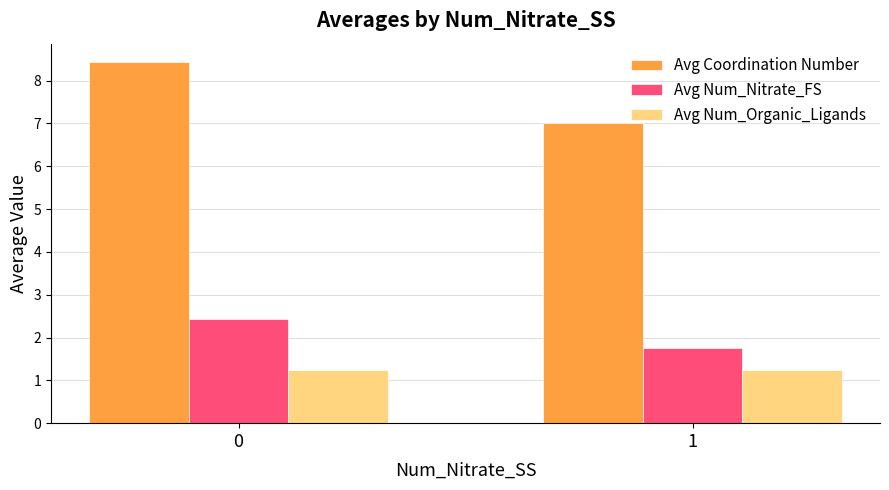

The Avg Num_Nitrate_FS series shows 3.0 at 1. True or false?

False